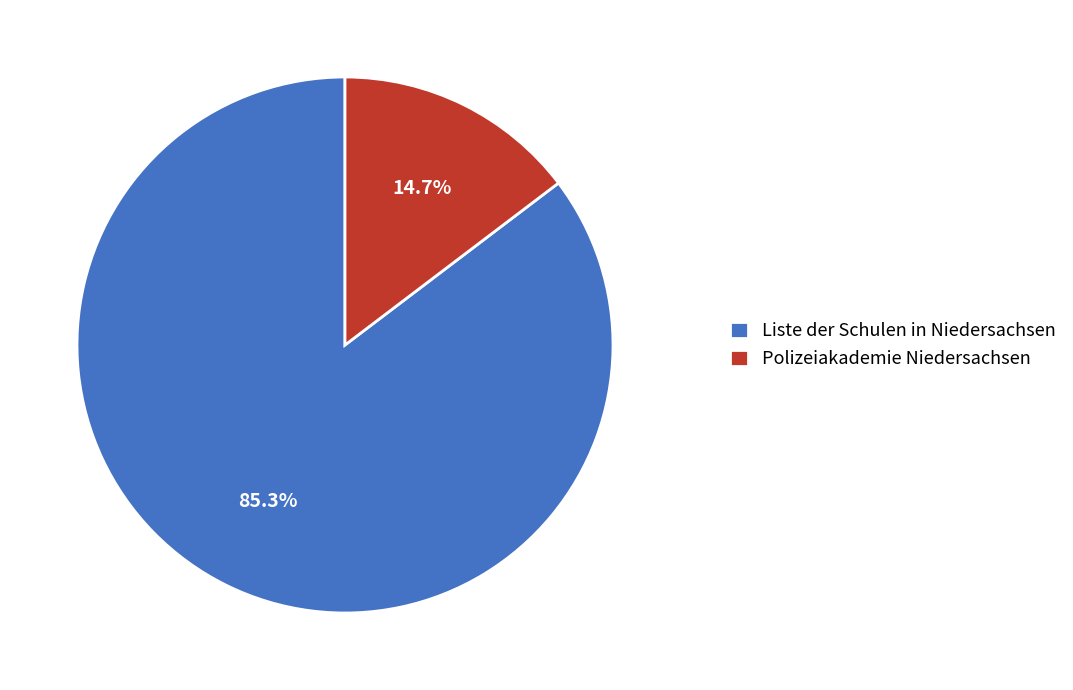

Count the number of slices in the pie.

2